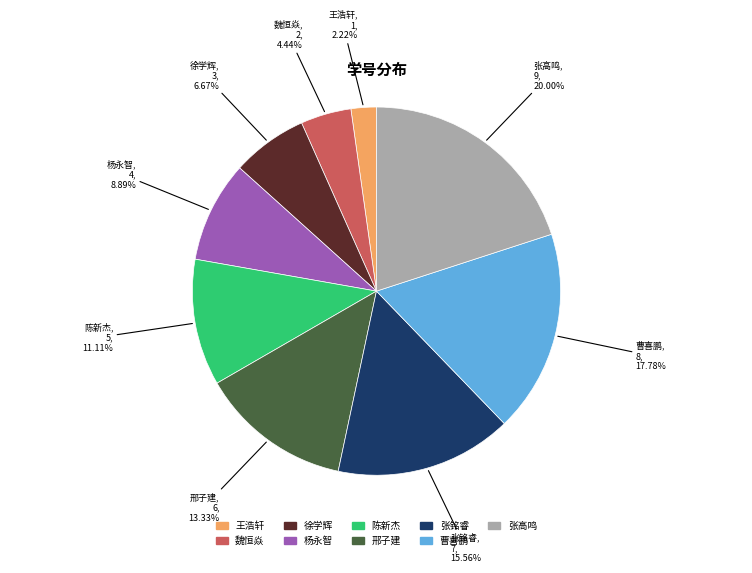

What percentage do 邢子建 and 曹喜鹏 together represent?

31.1%